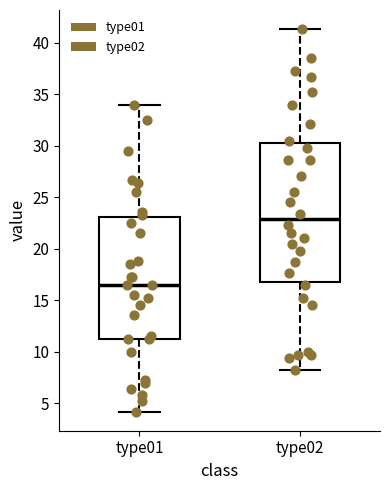

Which box's median line is the lowest?

type01